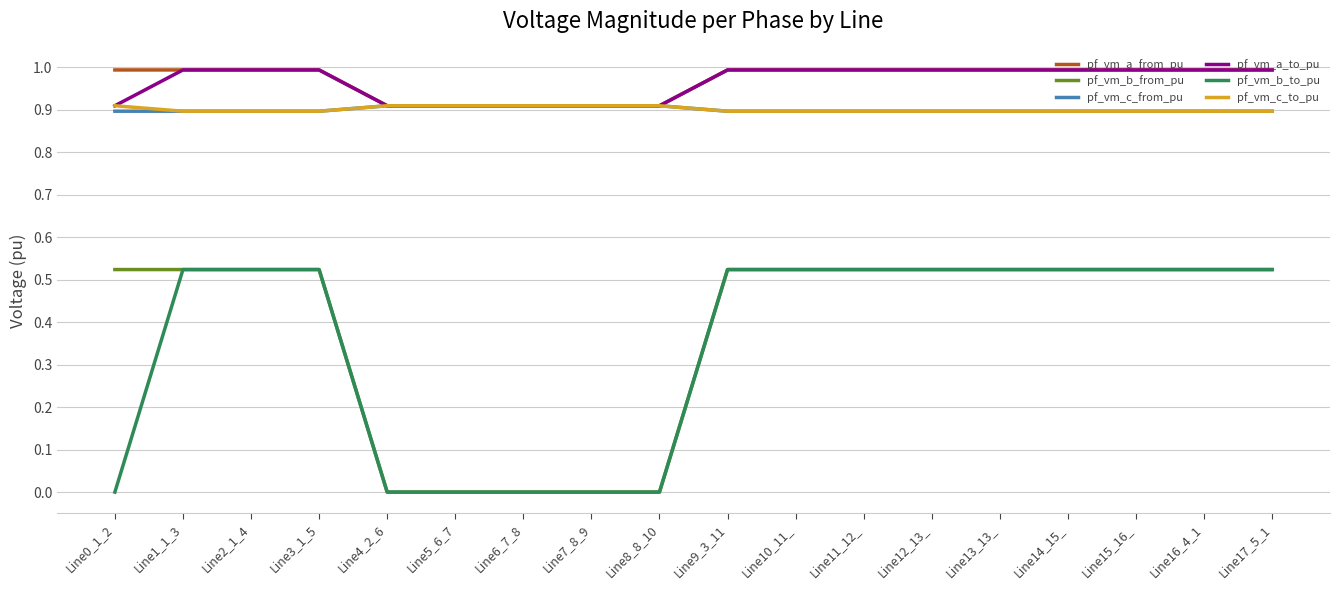

Is it true that pf_vm_c_from_pu equals 0.4 at Line5_6_7?

False